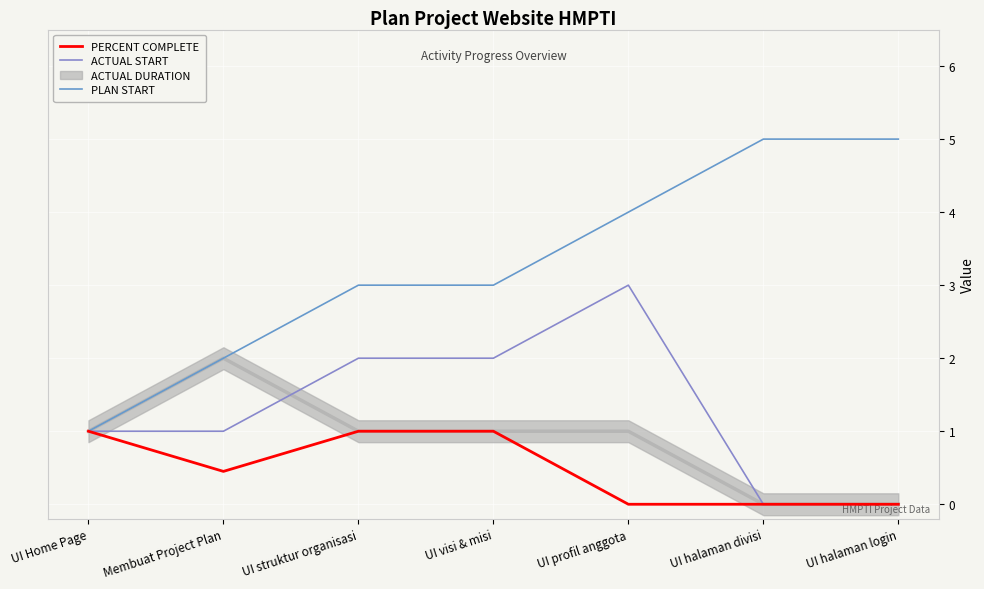

Which series changed the most between UI Home Page and Membuat Project Plan?

PLAN START